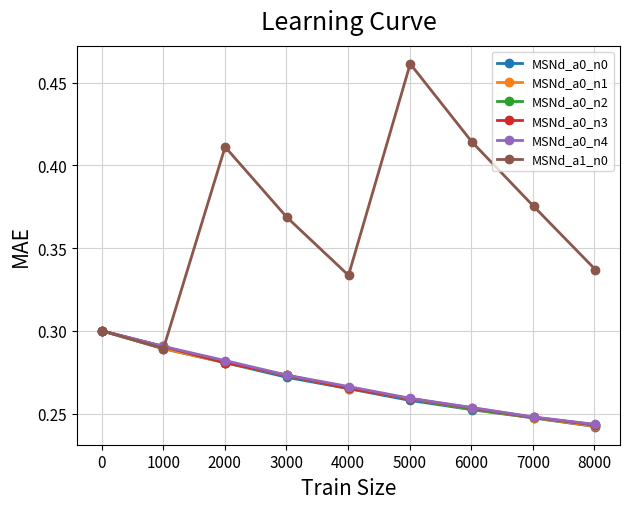

Which series has the largest range (max minus min)?

MSNd_a1_n0